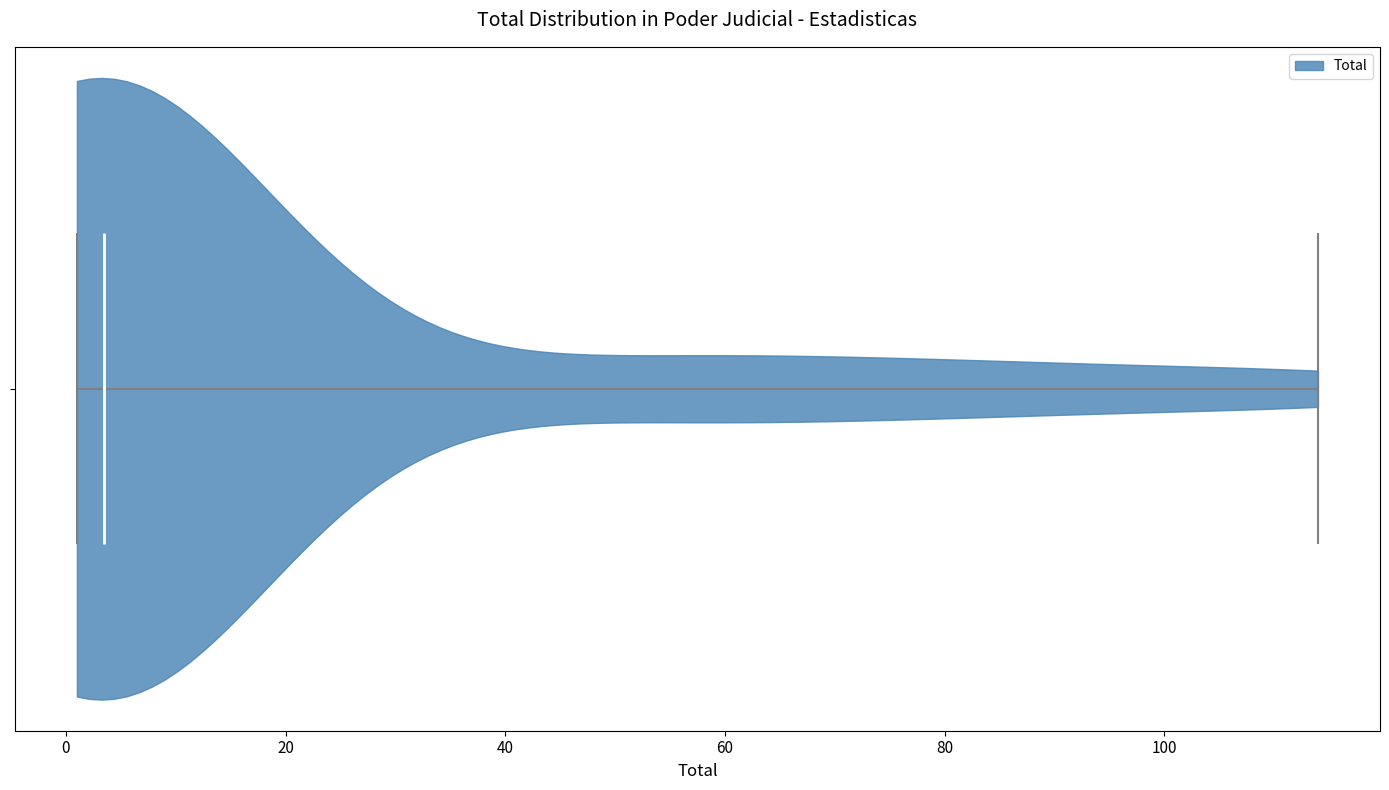

Read this violin plot against the x-axis: where its median line is, and the lowest and highest points the violin reaches. The values are not printed on the chart, so give them approximately, as read against the axis.

median line 4, lowest point 2, highest point 114